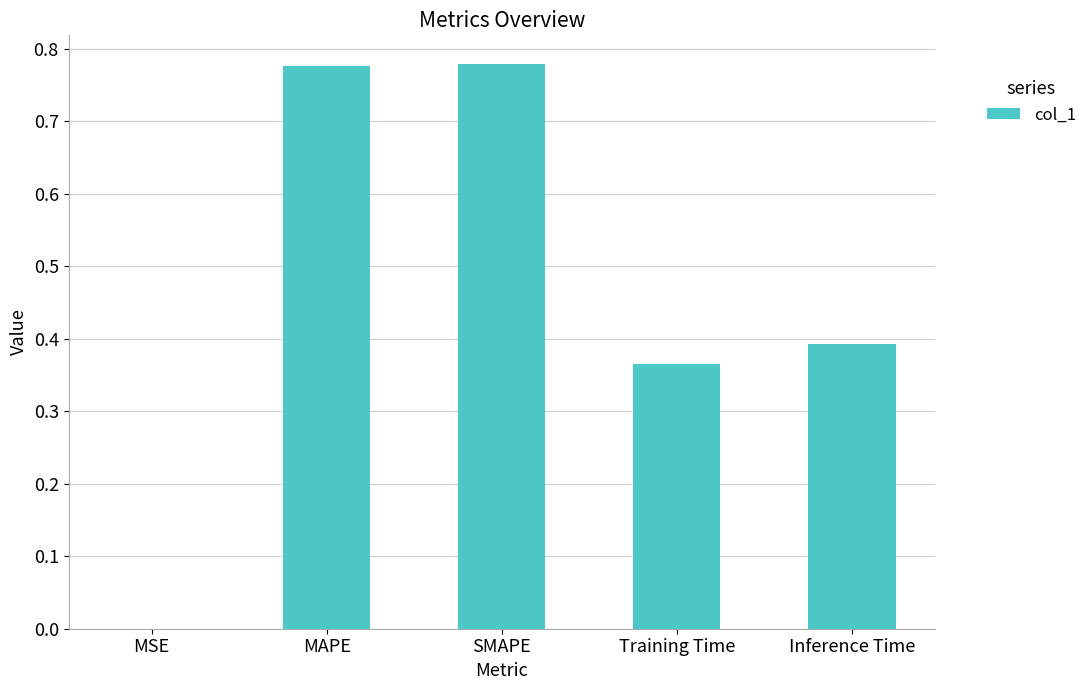

Between MAPE and MSE, which is larger?

MAPE